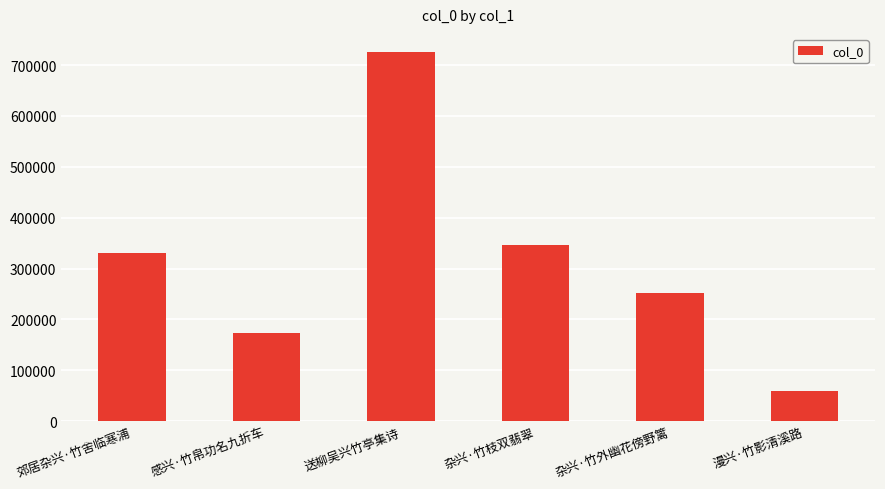

What position from the right is 感兴·竹帛功名九折车?

5